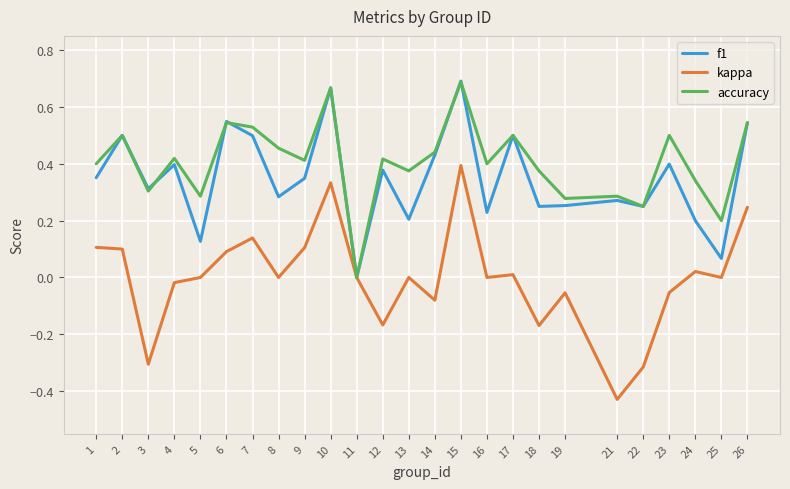

At which label does accuracy reach its minimum?

11